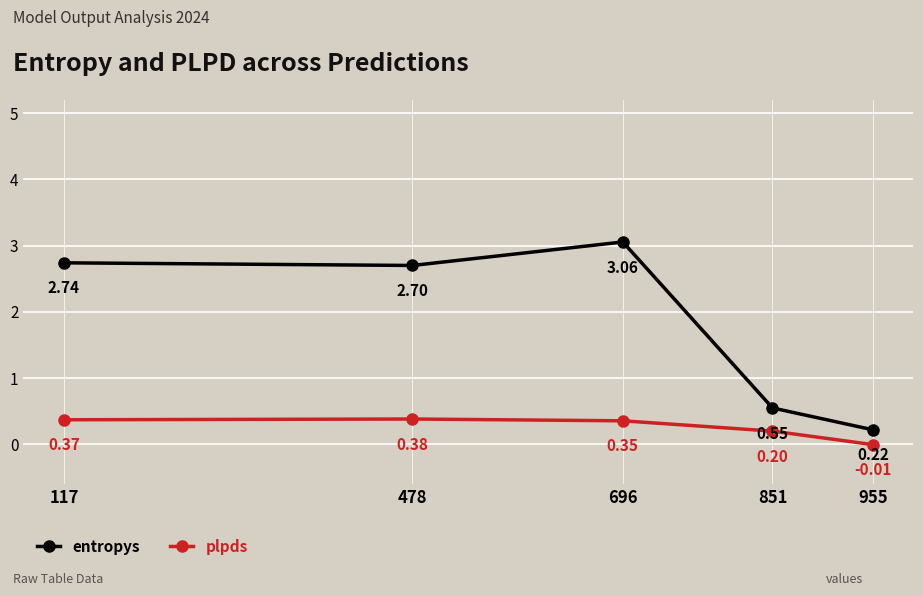

How many categories are shown in the chart?

5